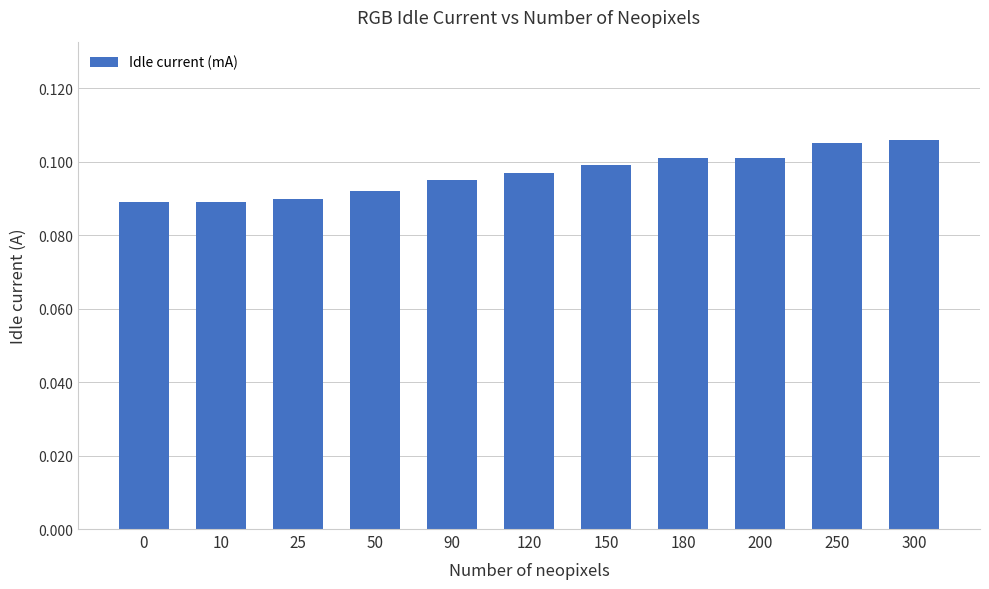

Which has a higher value, 180 or 10?

180